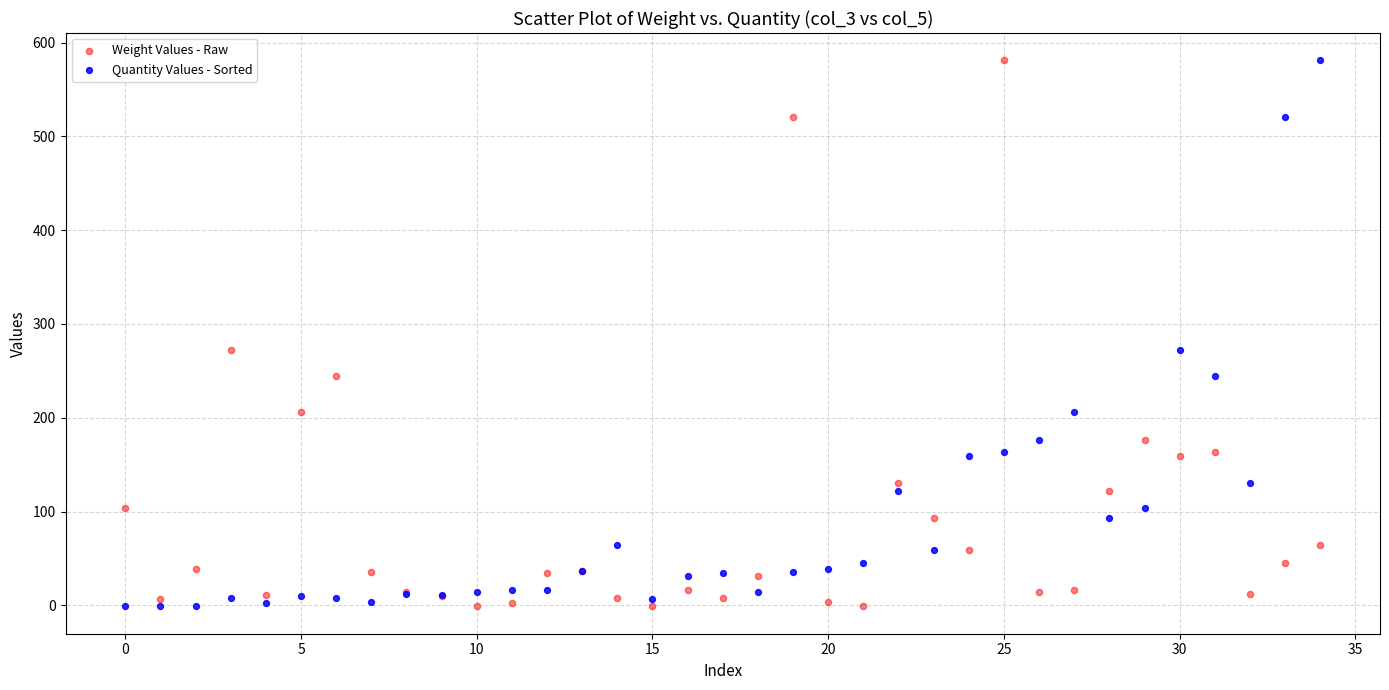

What are all the series names shown in the legend?

Weight Values - Raw, Quantity Values - Sorted